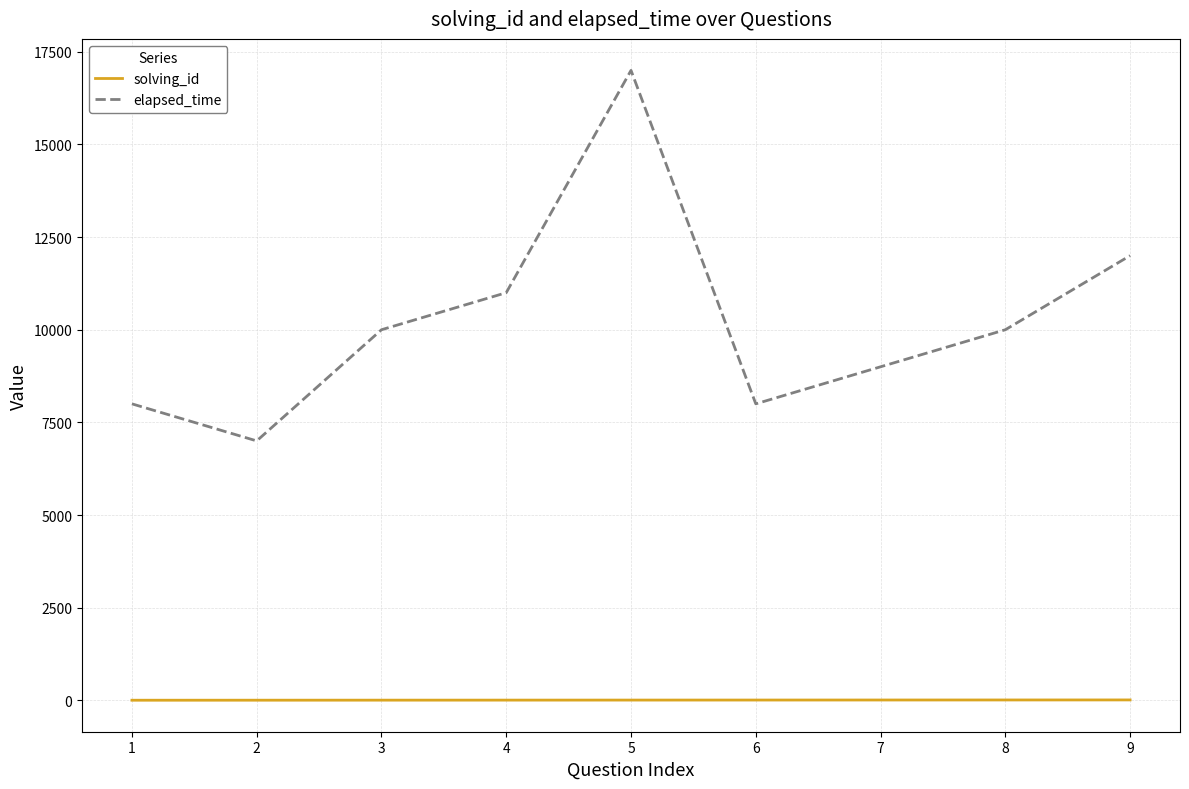

At 5, list the series in order from largest to smallest.

elapsed_time, solving_id